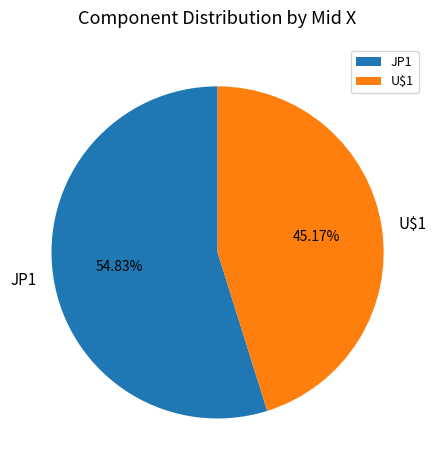

Count the number of slices in the pie.

2